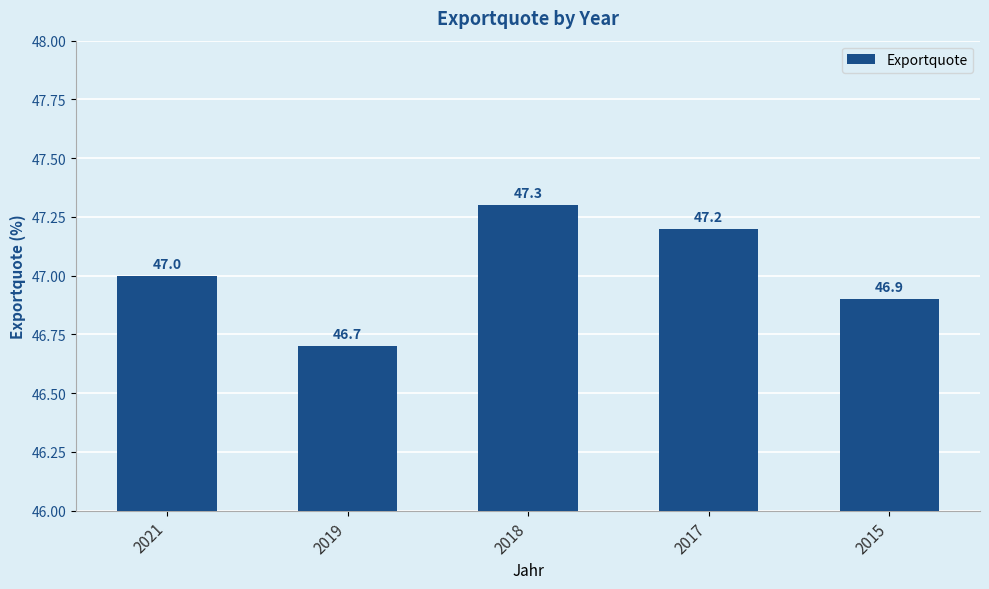

True or false: the data shows 9.4 at 2019.

False